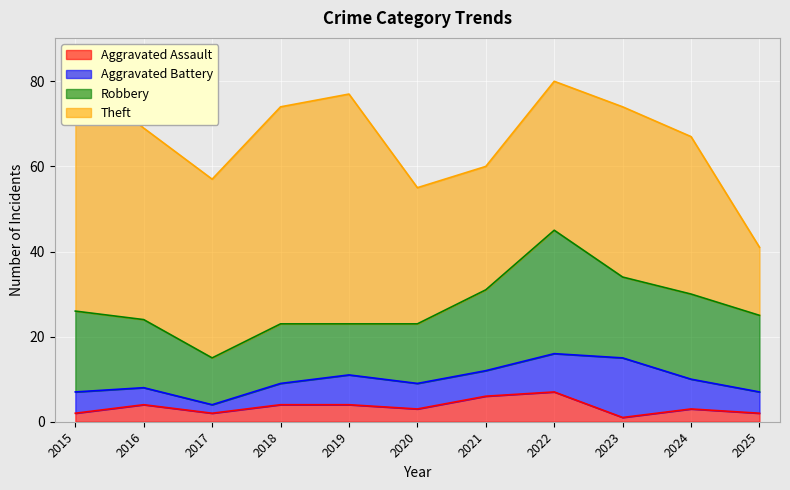

Which series has the largest total across all categories?

Theft